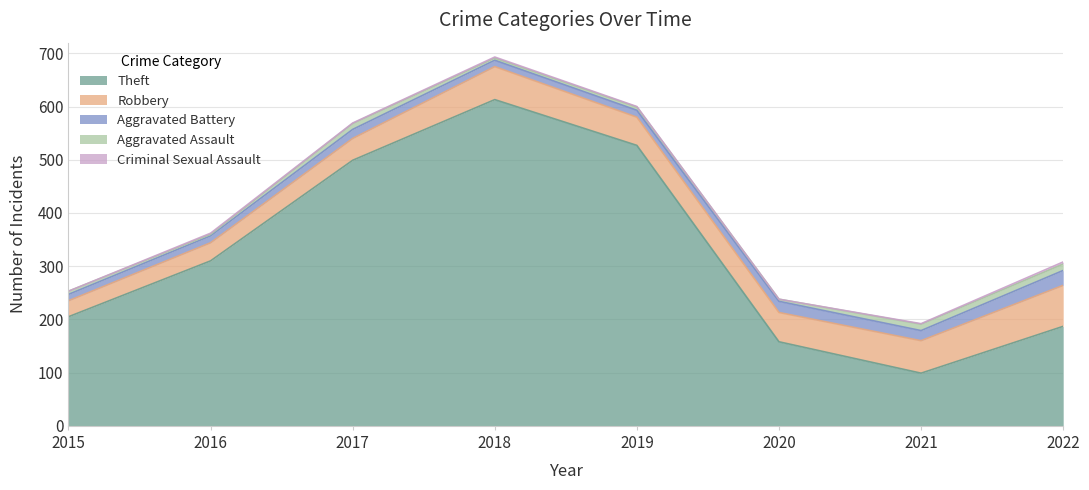

How many lines are shown in the chart?

5